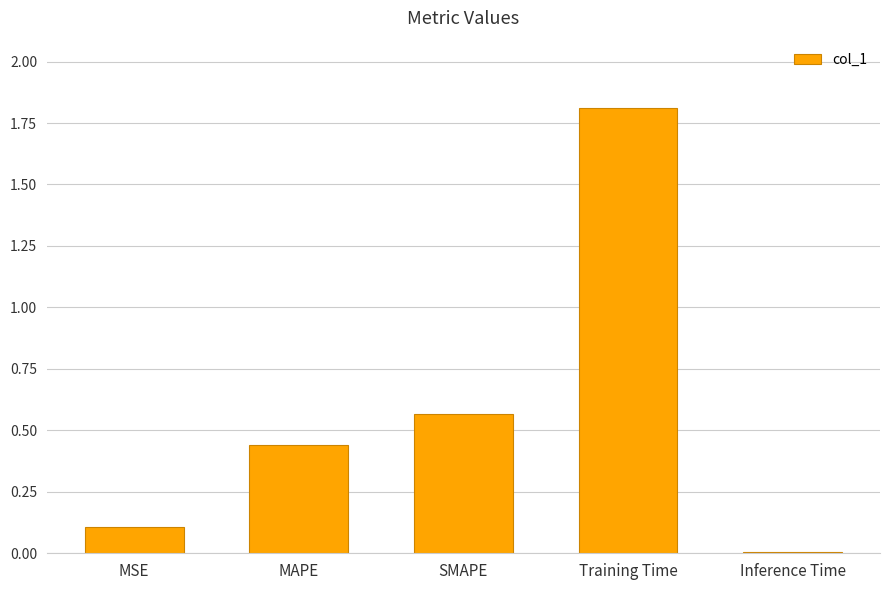

The value at Training Time is 1.8. True or false?

True